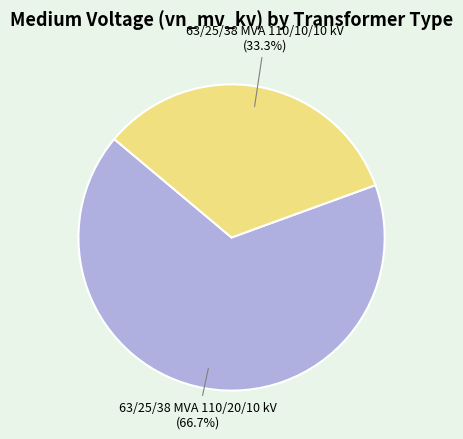

To the nearest percent, what portion does 63/25/38 MVA 110/20/10 kV represent?

67%